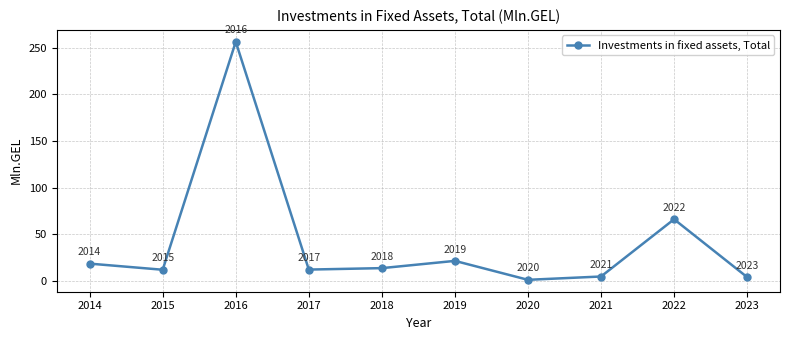

What is the approximate value at 2016?

256.6